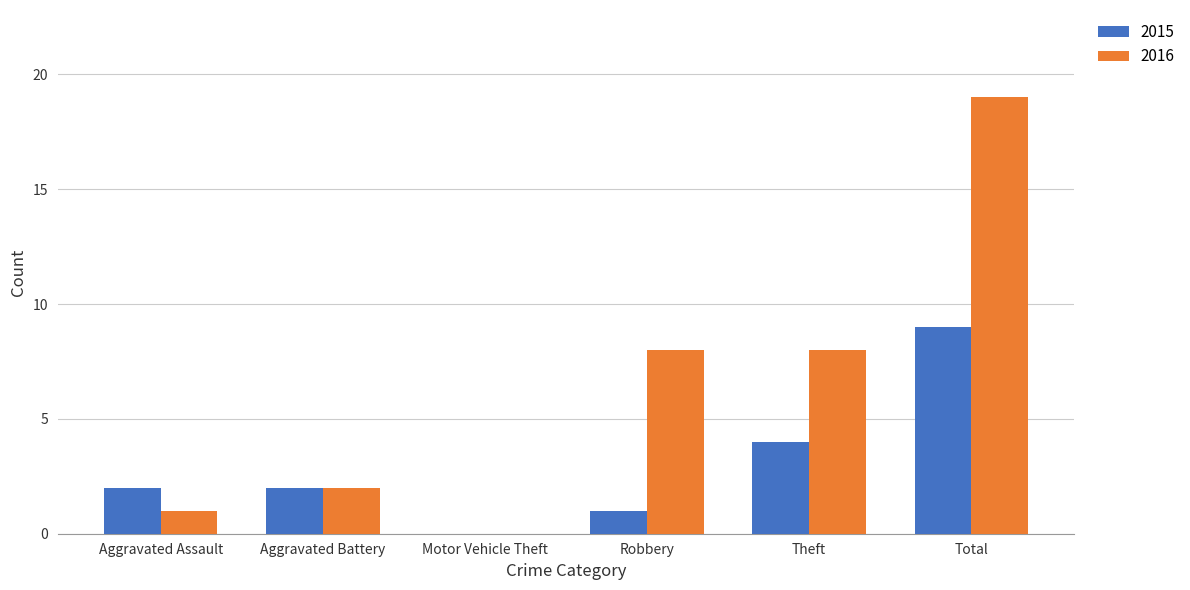

Reading left to right, list all the values displayed in this chart.

2015: Aggravated Assault=2	Aggravated Battery=2	Motor Vehicle Theft=0	Robbery=1	Theft=4	Total=9
2016: Aggravated Assault=1	Aggravated Battery=2	Motor Vehicle Theft=0	Robbery=8	Theft=8	Total=19